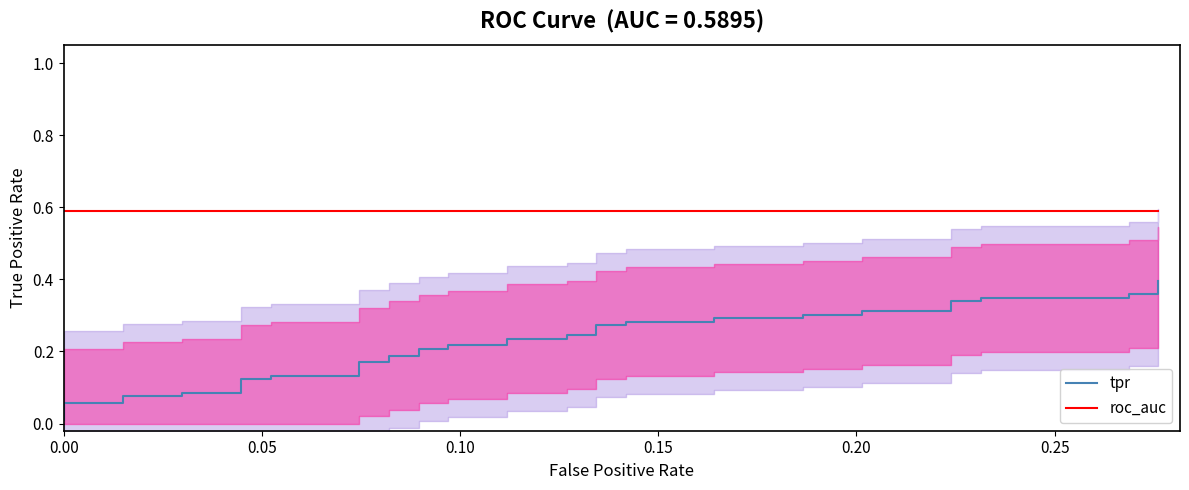

Rank the series by their maximum value, from lowest to highest.

tpr, roc_auc